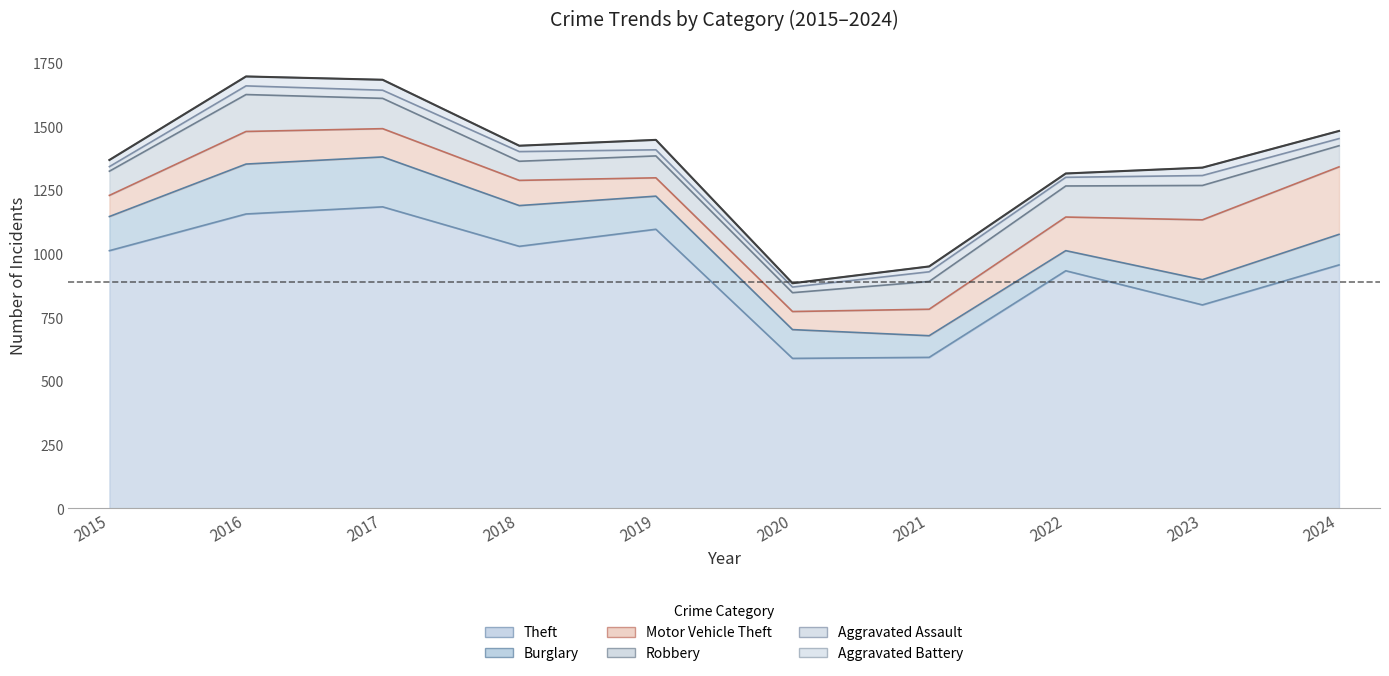

Is it true that Motor Vehicle Theft equals 16 at 2020?

False